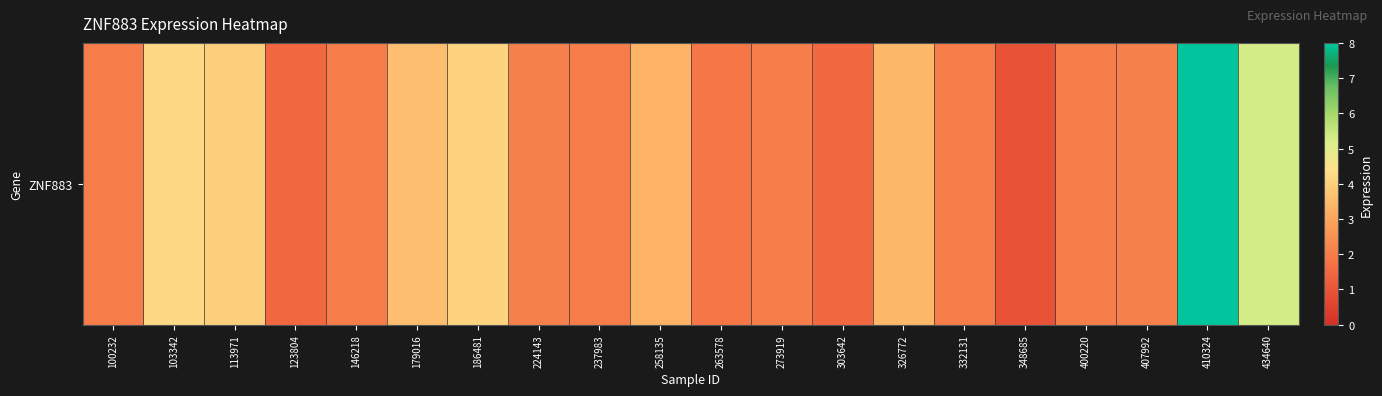

Reading left to right, transcribe all the data shown in this chart.

2.0	4.2	4.0	1.5	2.0	3.6	4.1	2.1	2.0	3.3	1.9	2.0	1.5	3.5	2.0	0.9	2.0	2.1	8.0	5.2